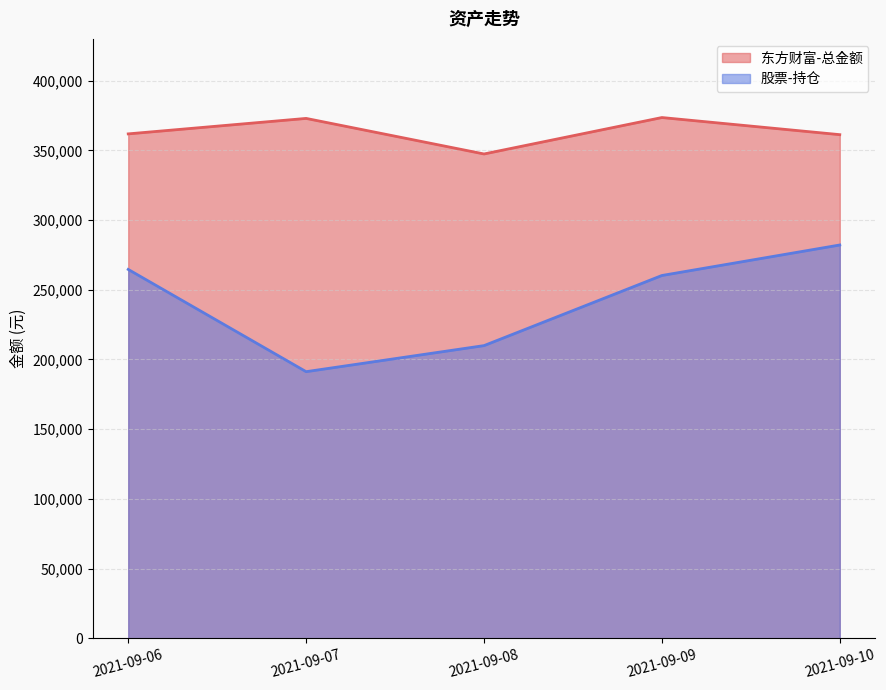

Which series has the widest spread of values?

股票-持仓